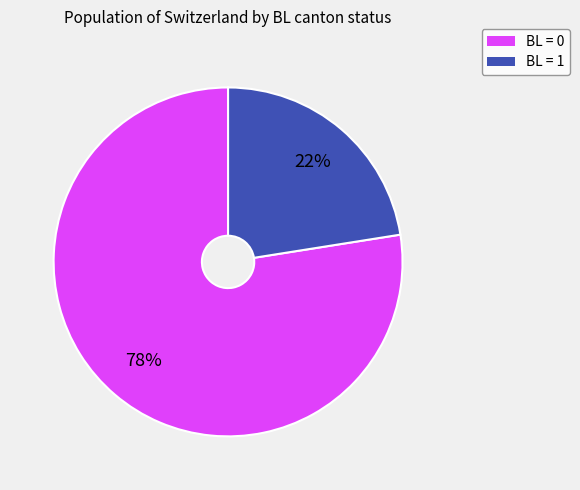

What is the majority slice?

BL = 0